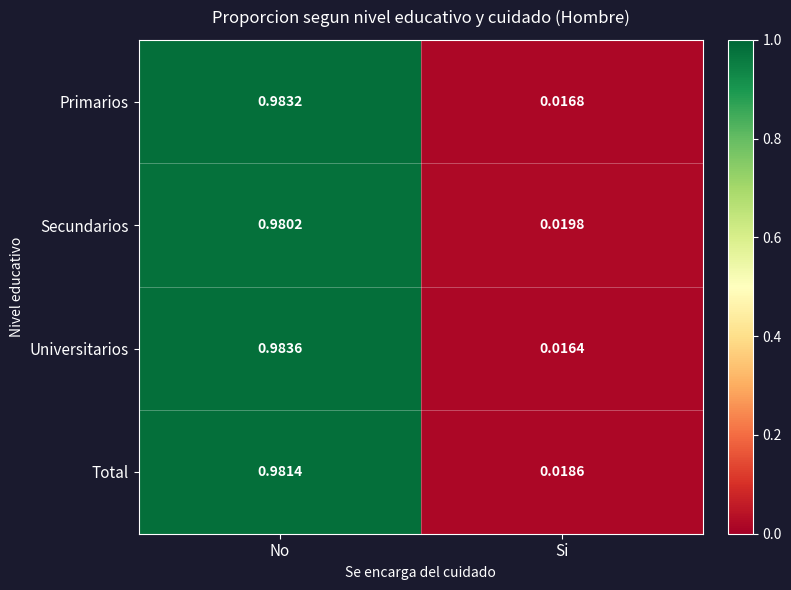

Between No and Si, which series saw the biggest shift?

Universitarios